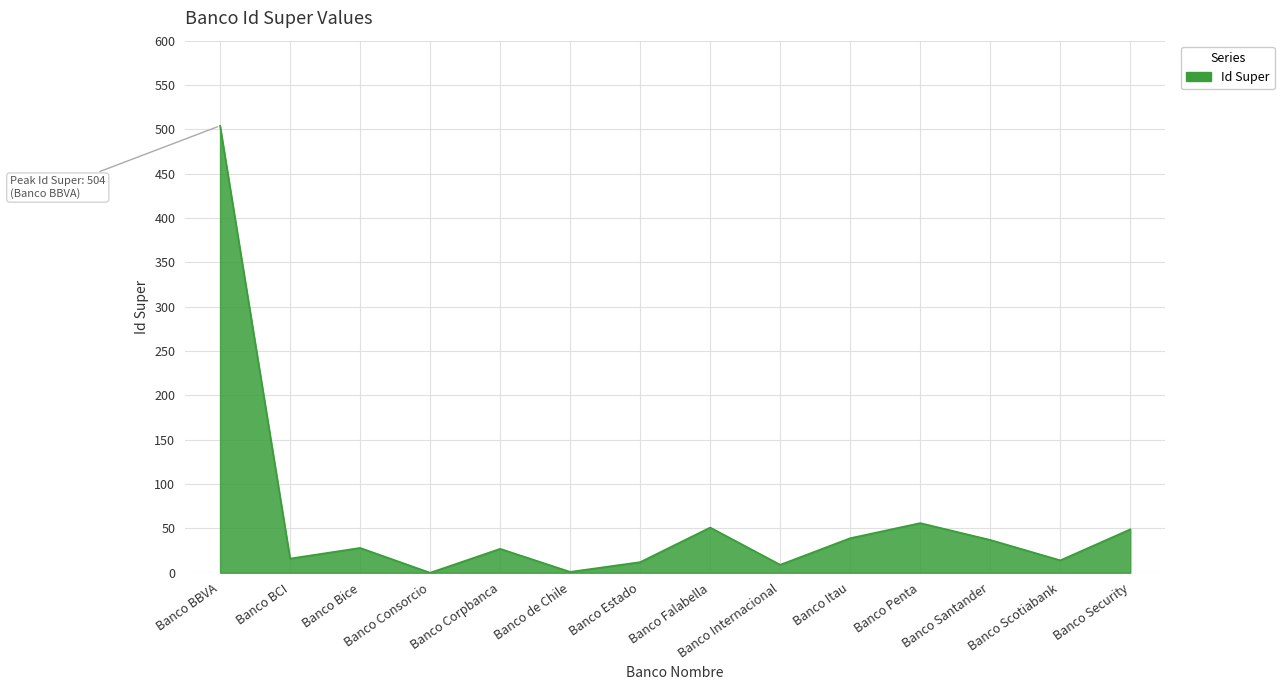

The chart shows a value of 16 at Banco BCI. True or false?

True